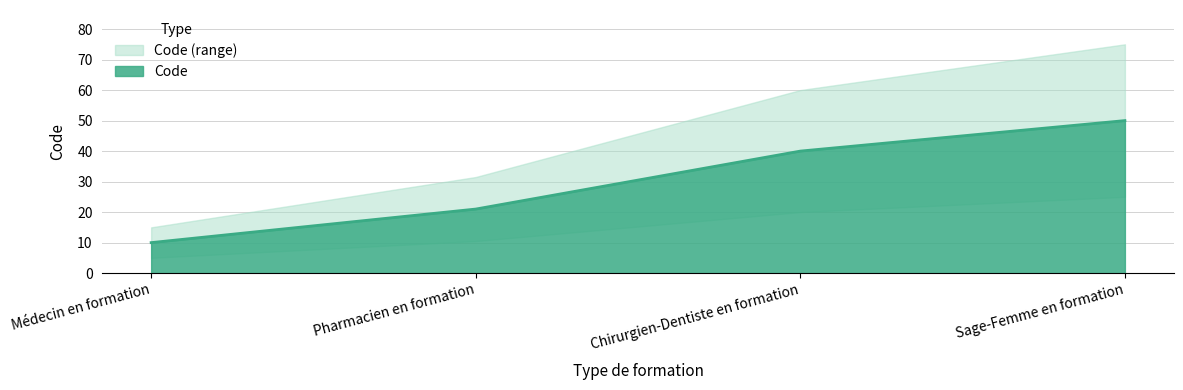

Where is Code nearest to the value 30?

Pharmacien en formation